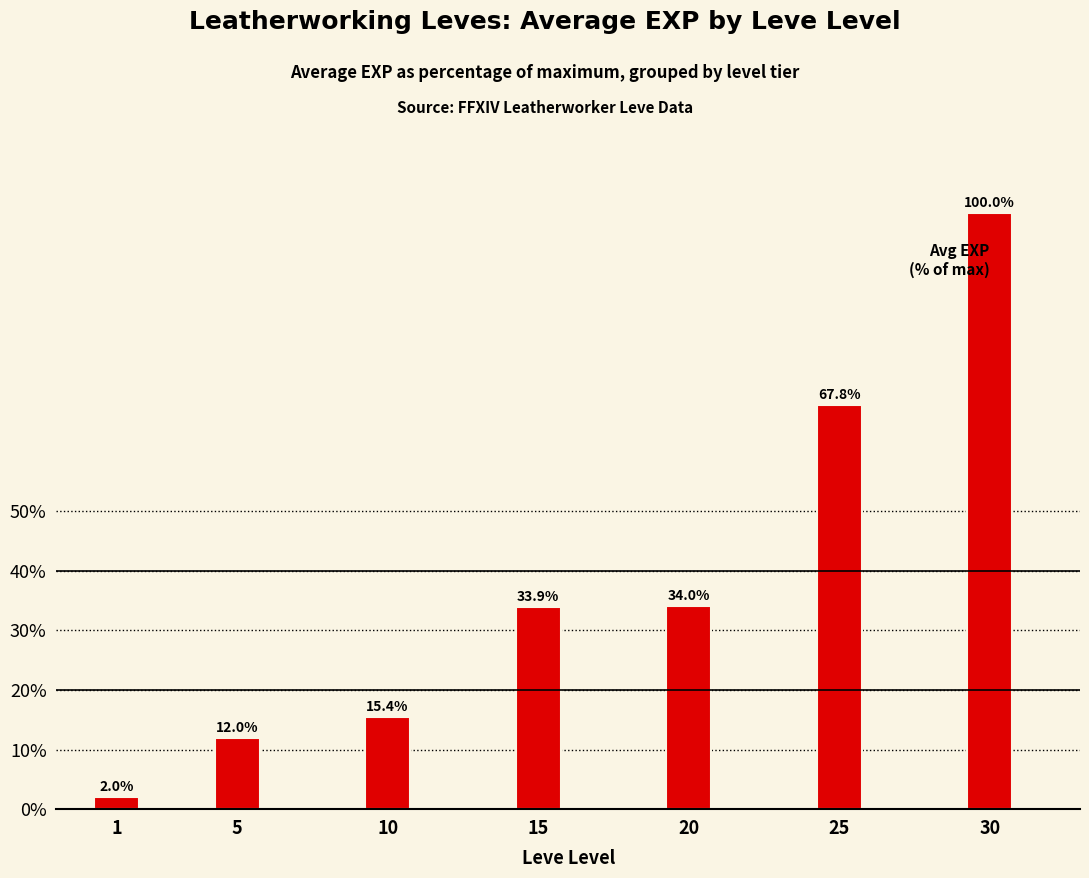

Is it true that the value at 1 is 2.0?

True